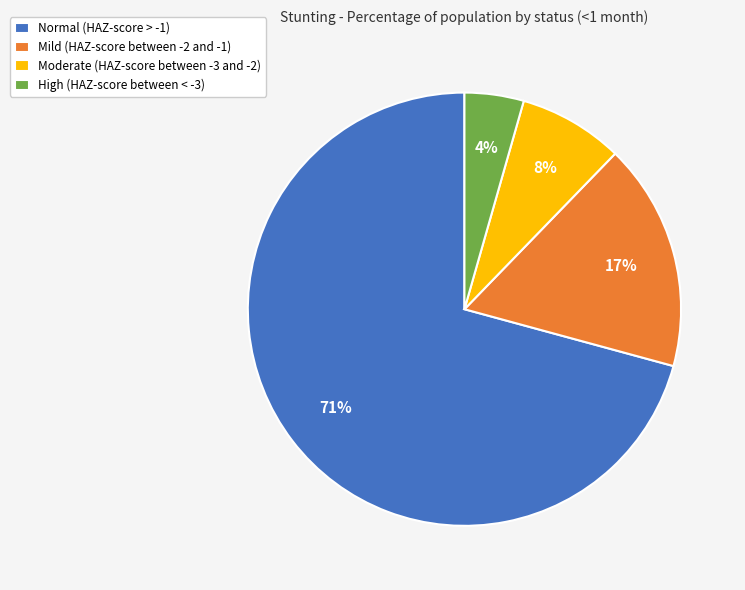

How many slices are in this pie chart?

4